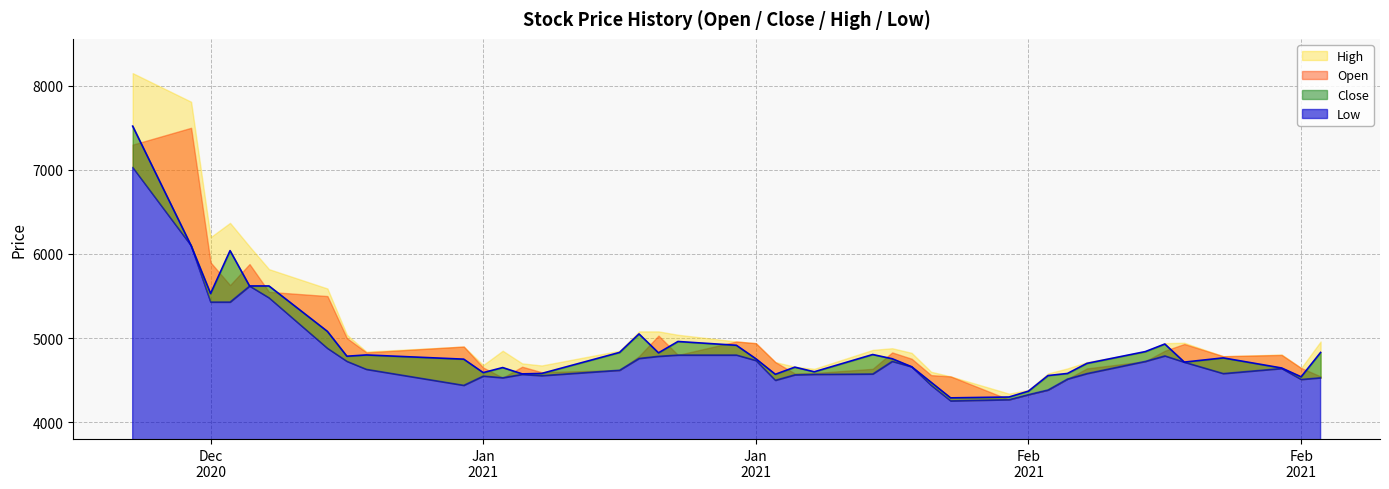

What is the maximum value for Low?

7030